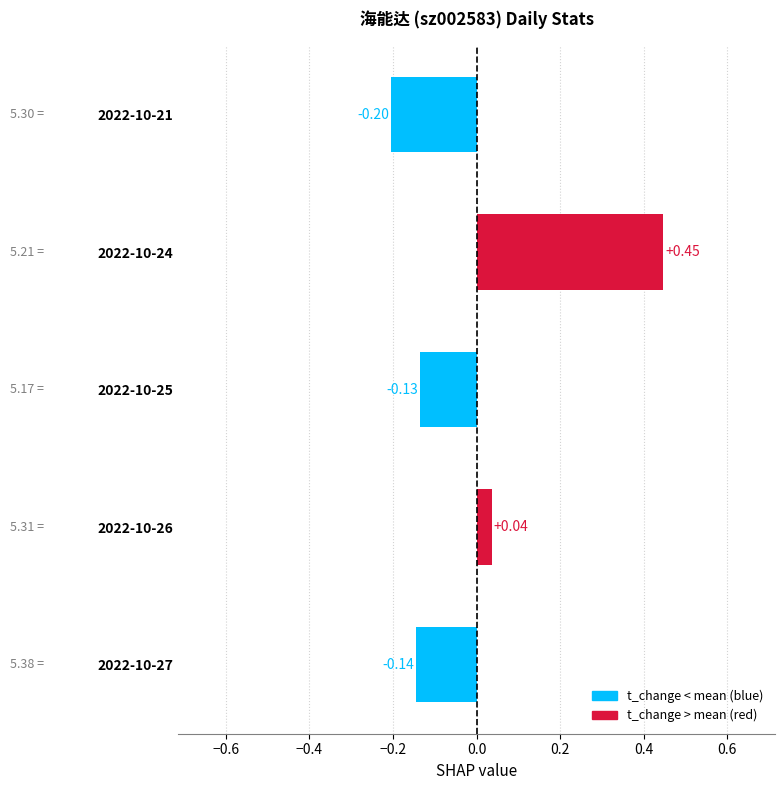

Between 2022-10-25 and 2022-10-24, which is larger?

2022-10-24